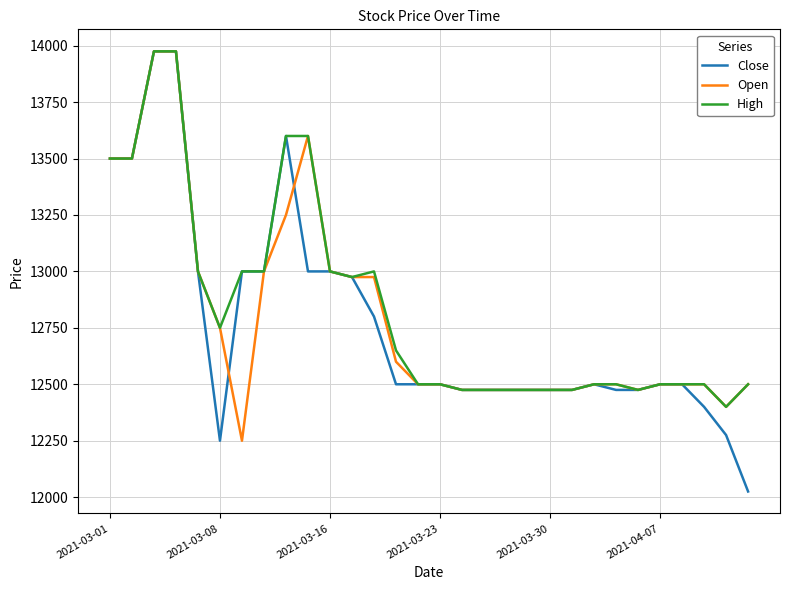

What is the smallest value displayed?

12025